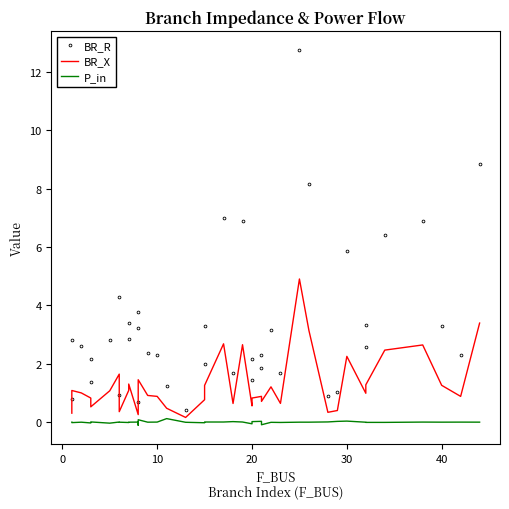

How many data points in BR_R are less than 2?

12